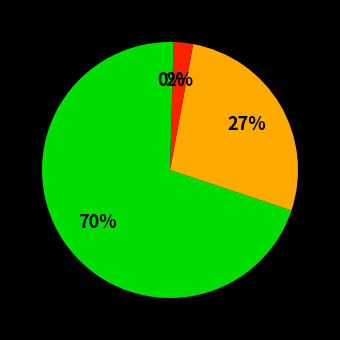

How many segments does this pie chart have?

4